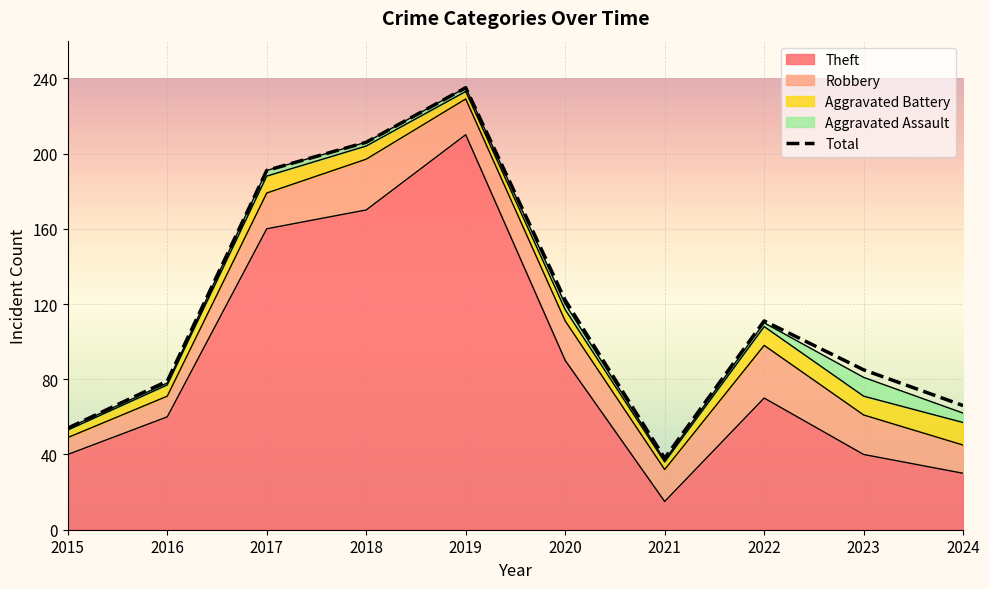

Is it true that the value at 2021 is 38?

True